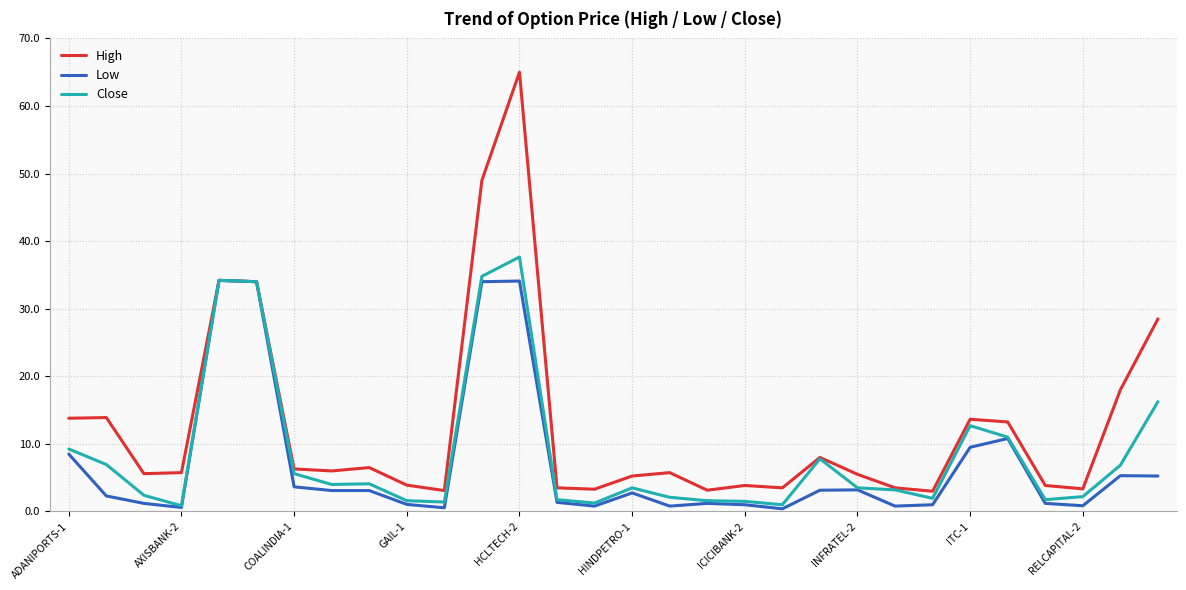

Which series has the largest total across all categories?

High